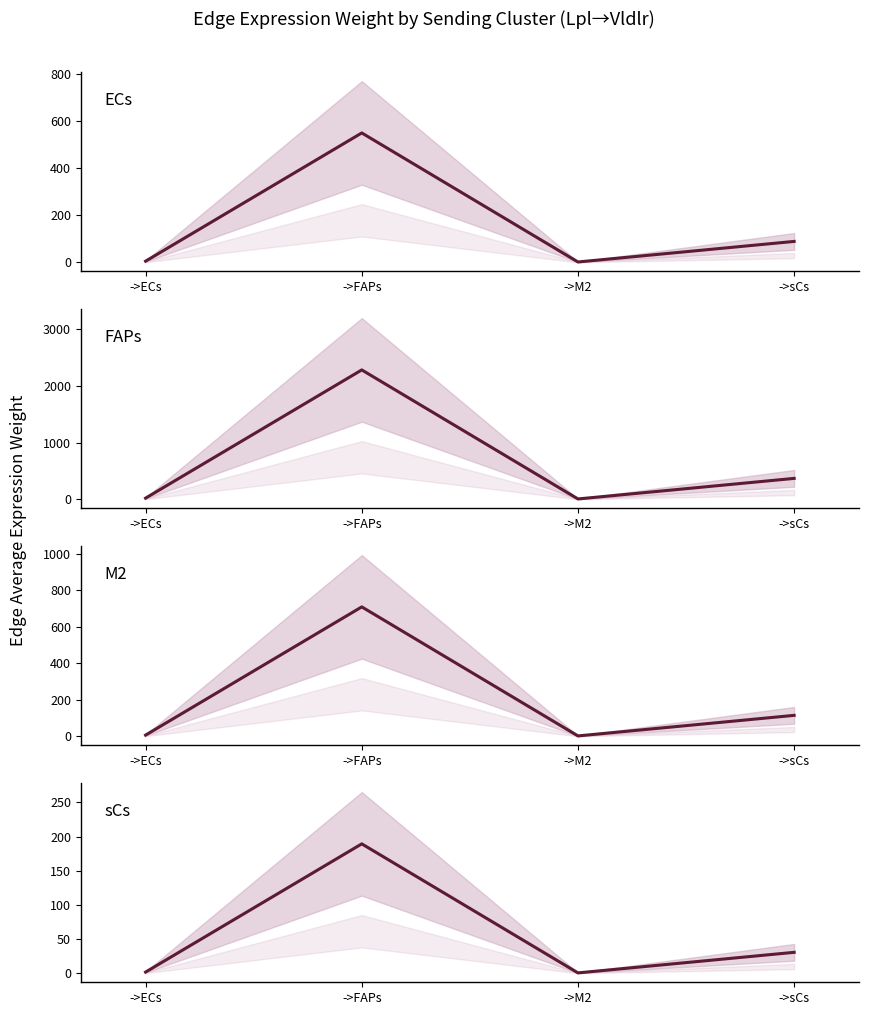

Rank the categories by value from highest to lowest.

->FAPs, ->sCs, ->ECs, ->M2